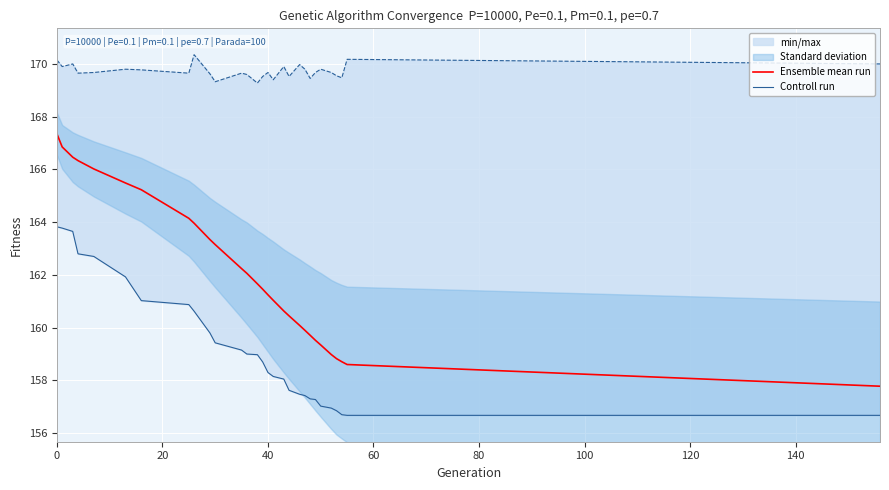

What is the minimum value for Ensemble mean run?

157.8